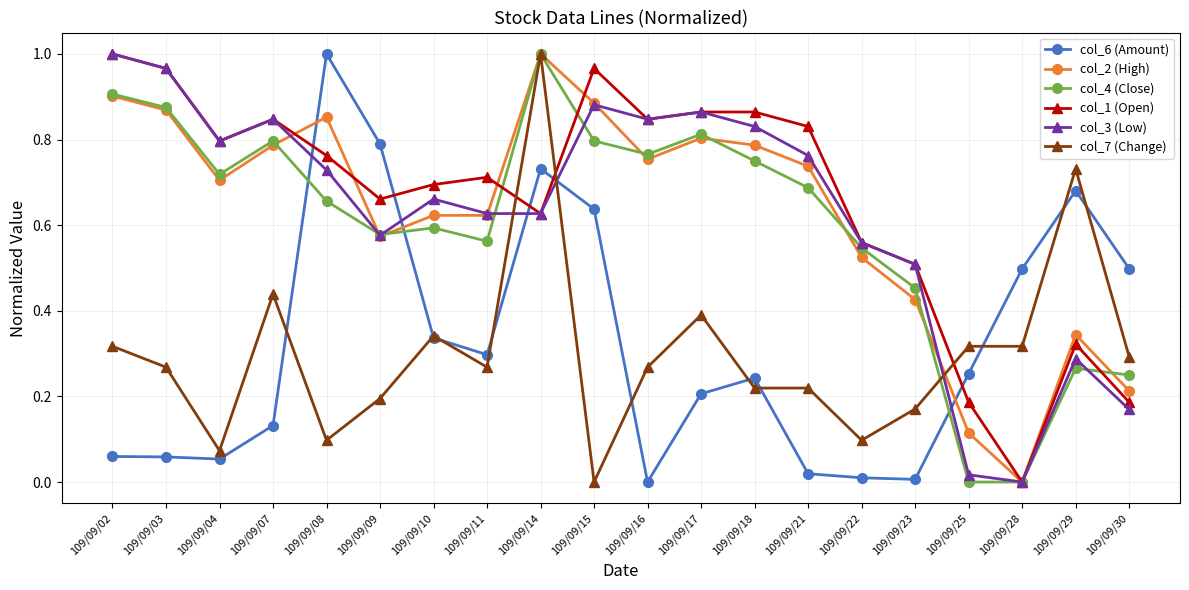

Which series changed the most between 109/09/08 and 109/09/15?

col_6 (Amount)